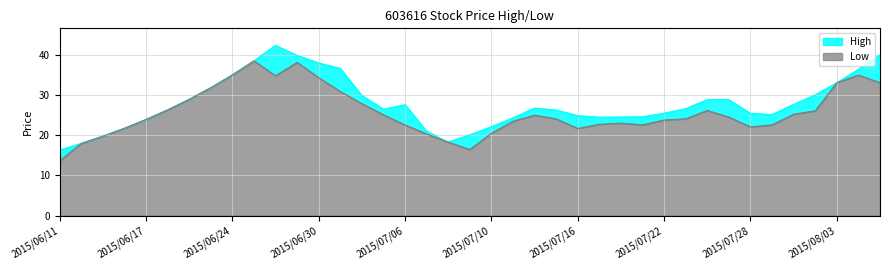

In Low, how many points are higher than both neighbors (excluding endpoints)?

6